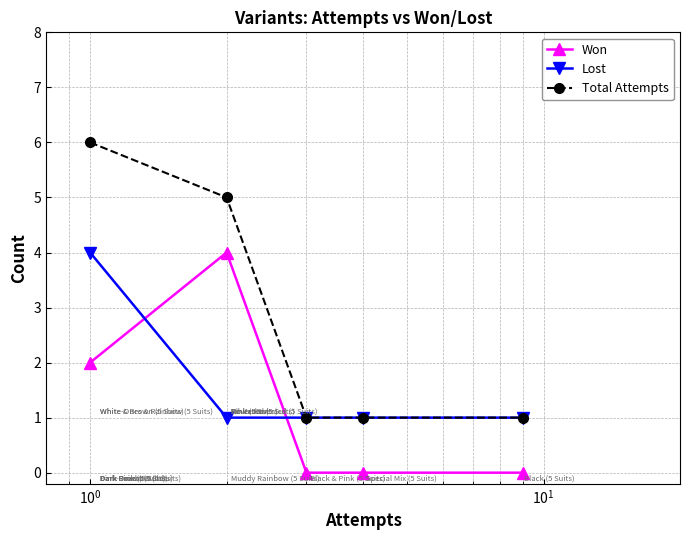

How many distinct data groups are displayed?

3